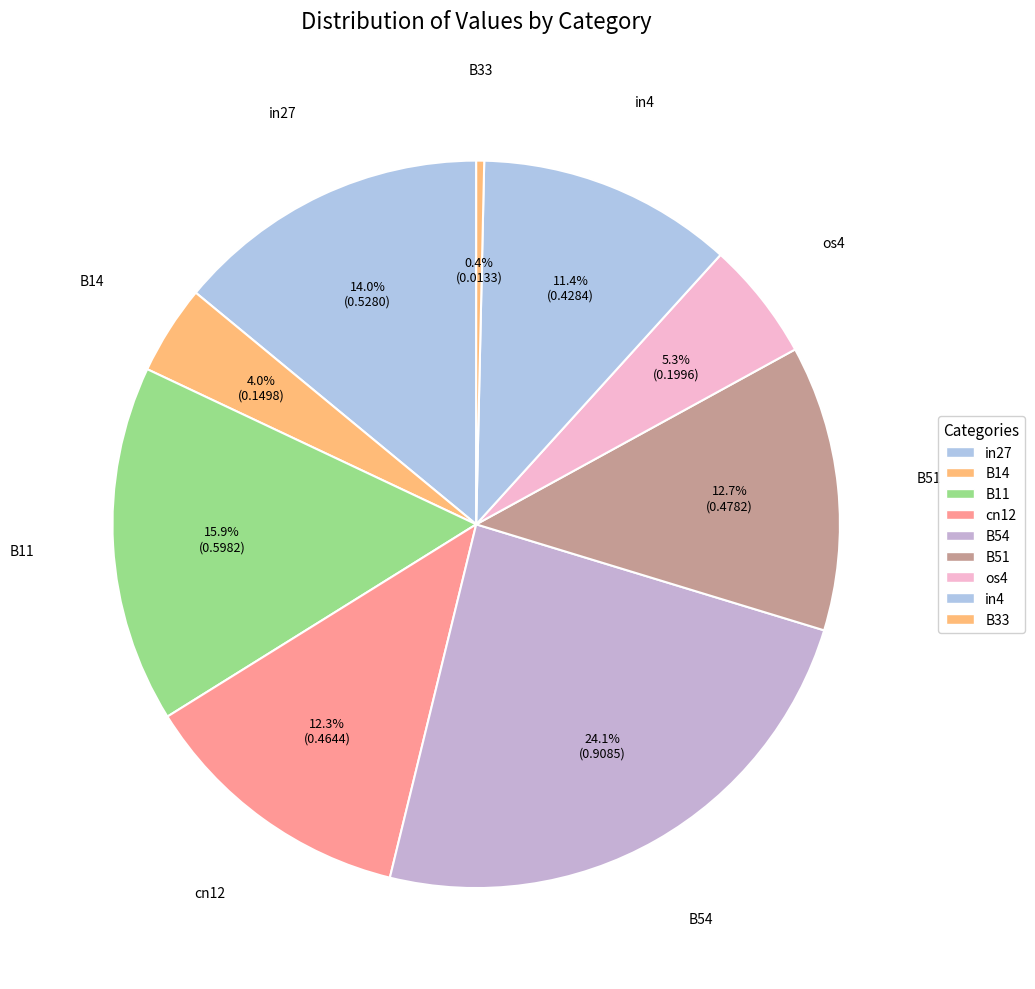

What percentage is NOT represented by B33?

99.6%